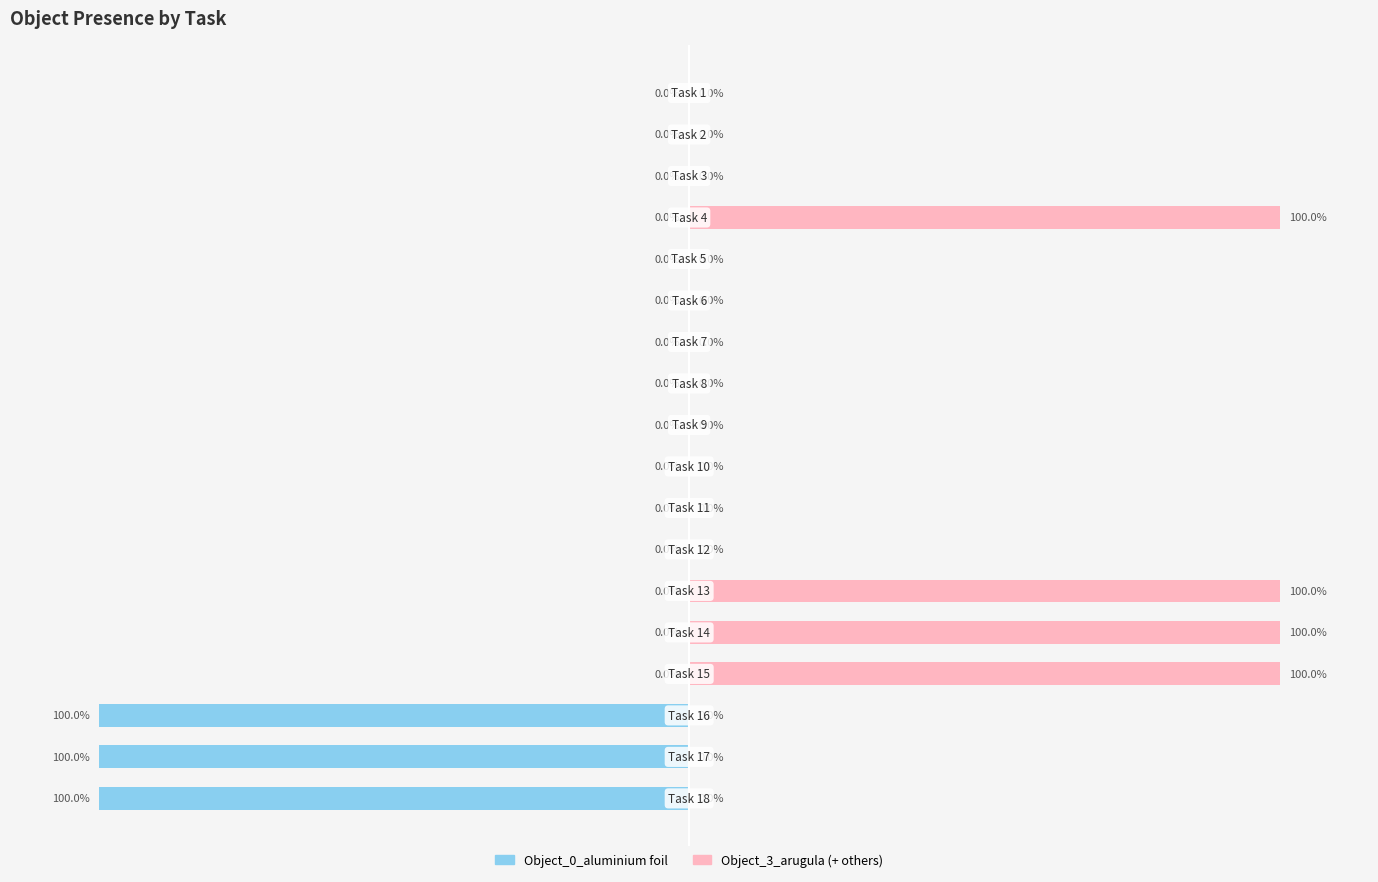

Between 16 and 17, which series saw the biggest shift?

Object_0_aluminium foil